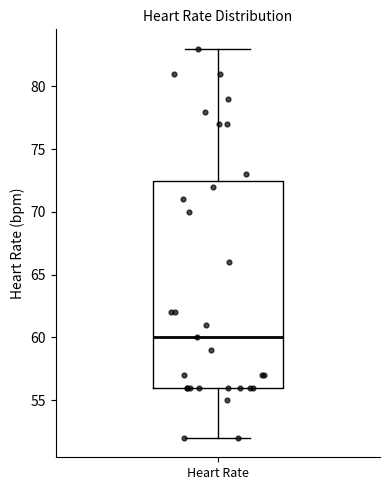

Read this box plot against the y-axis: the position of the median line, the range covered by the box, and the ends of both whiskers. The values are not printed on the chart, so give them approximately, as read against the axis.

median 60.0, box 56.0 to 72.5, whiskers 52.0 to 83.0